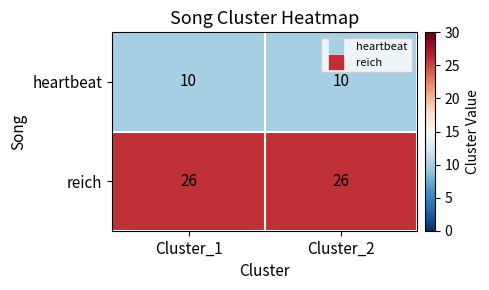

Reading right to left, what are all the values shown in this chart?

heartbeat: 10	10
reich: 26	26